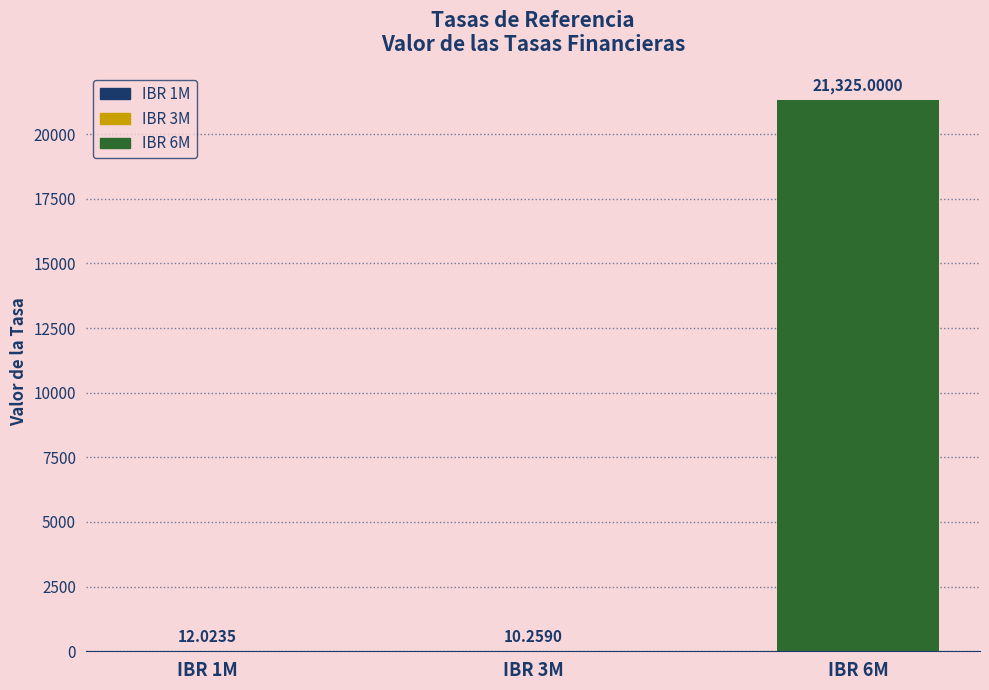

Which has a higher value, IBR 6M or IBR 1M?

IBR 6M